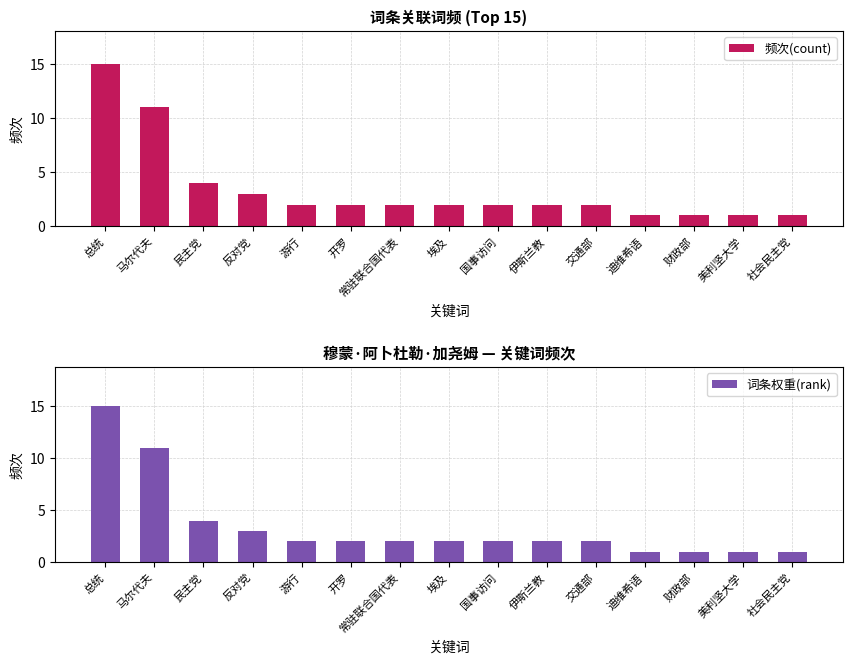

How many distinct data groups are displayed?

2